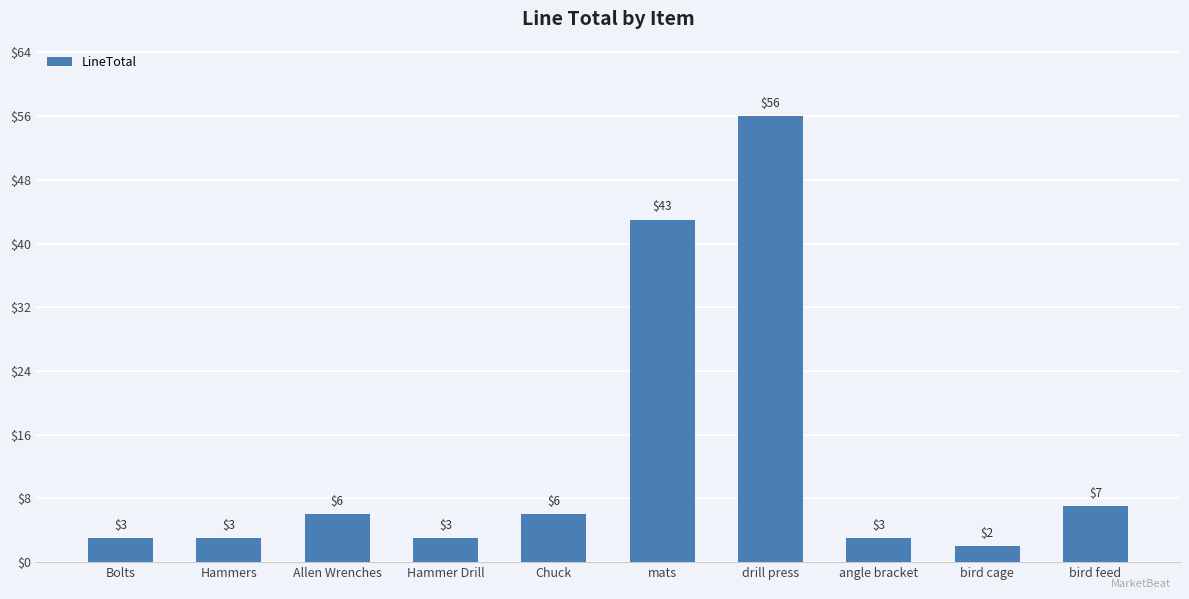

What is the greatest value displayed?

56